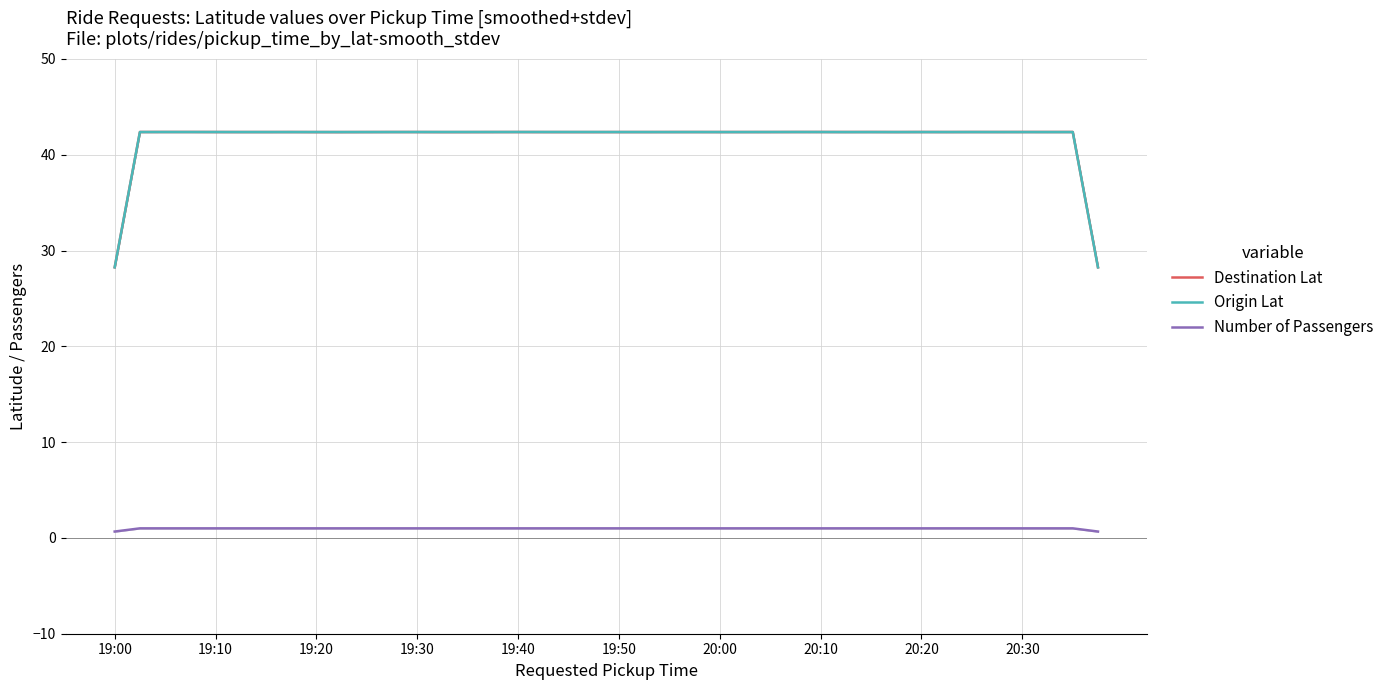

True or false: Number of Passengers and Destination Lat cross at least once.

False